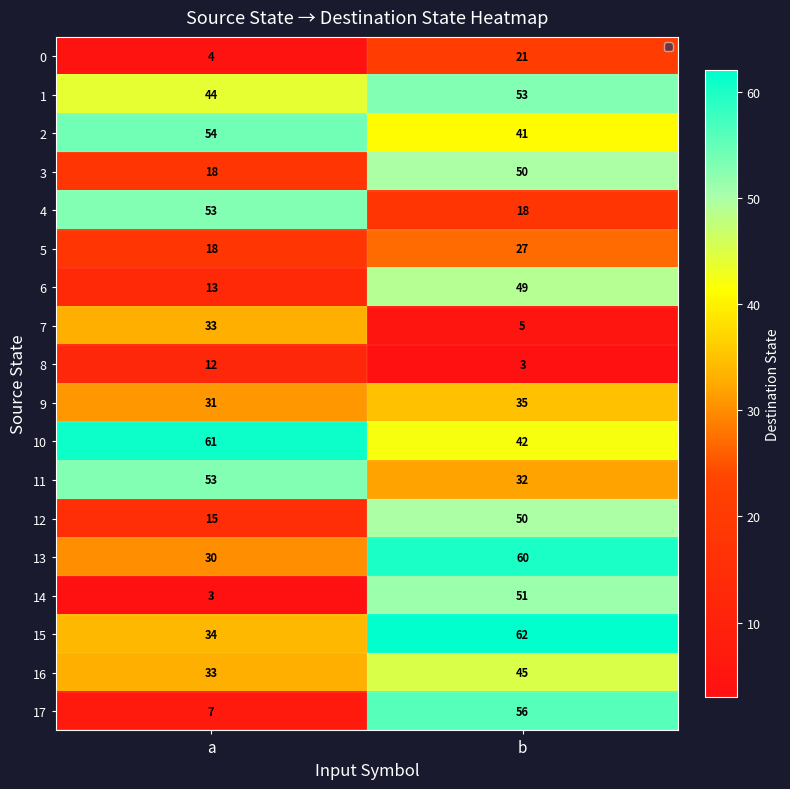

Which series has the largest range (max minus min)?

17